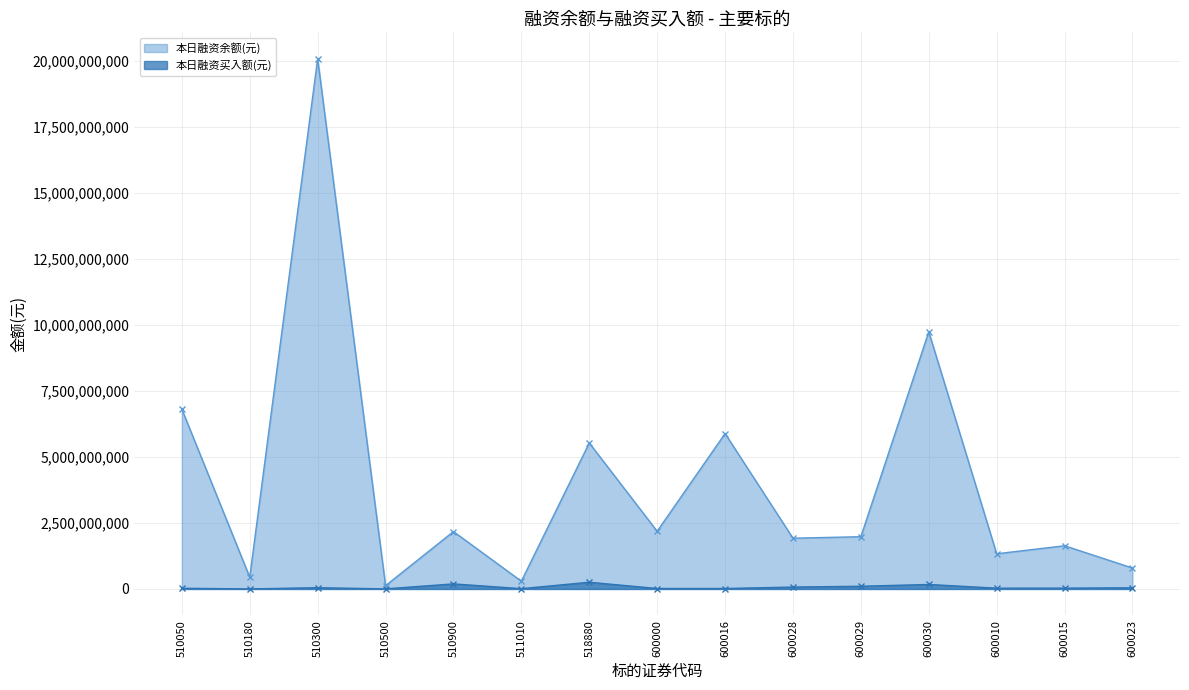

Is the value of 本日融资买入额(元) at 510900 greater than the value of 本日融资余额(元) at 511010?

No